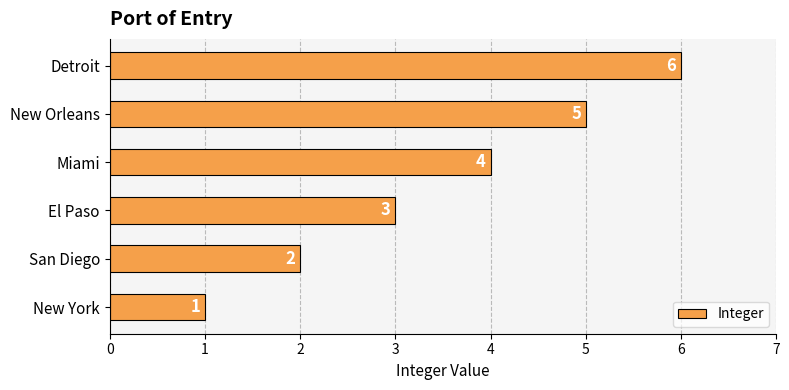

What is the smallest value displayed?

1